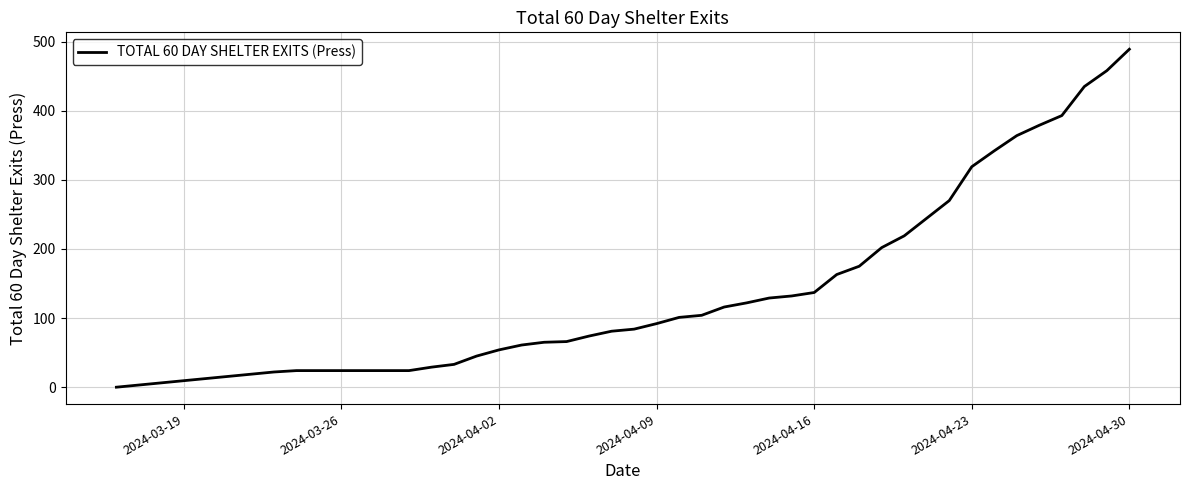

What is the difference between the maximum and minimum values?

489